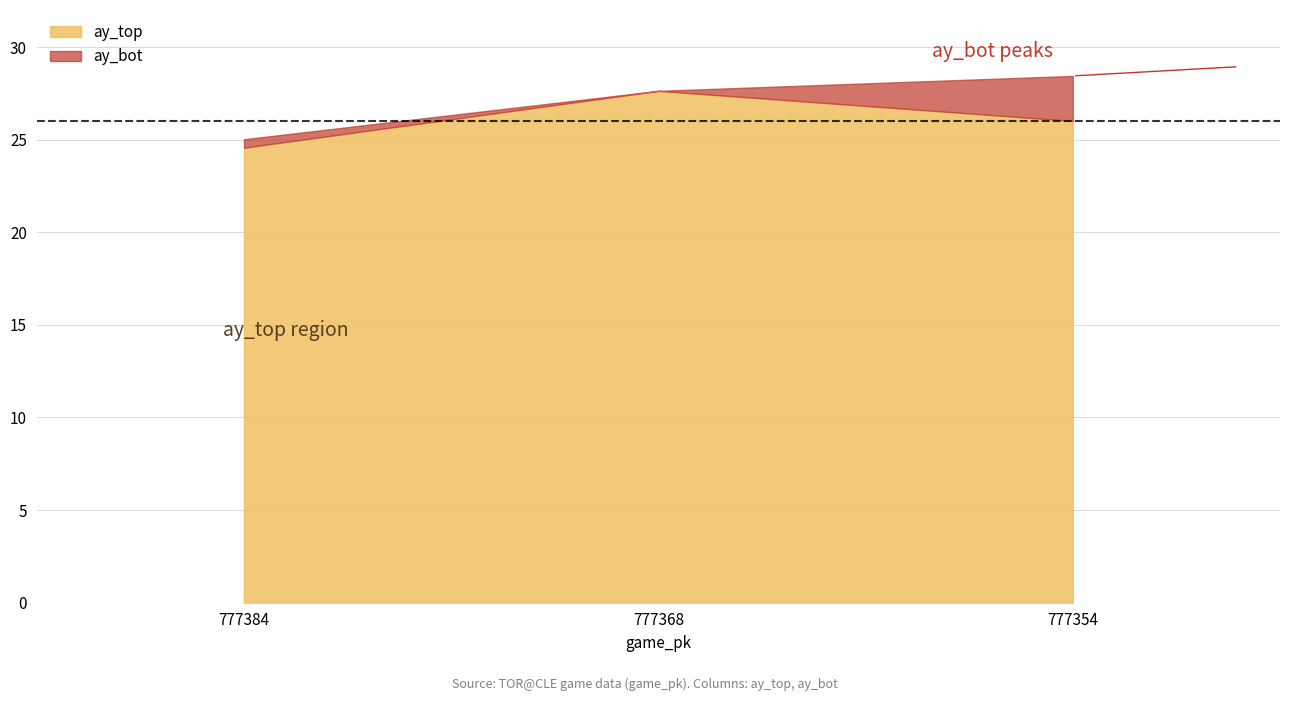

Rank the categories by ay_bot value from lowest to highest.

777384, 777368, 777354